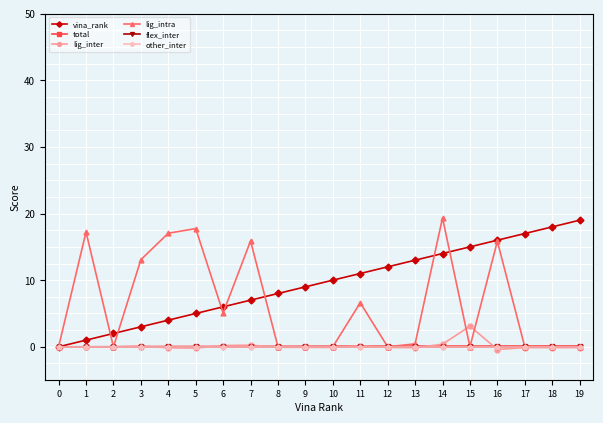

What is the spread (max minus min) of values at 9?

9.1